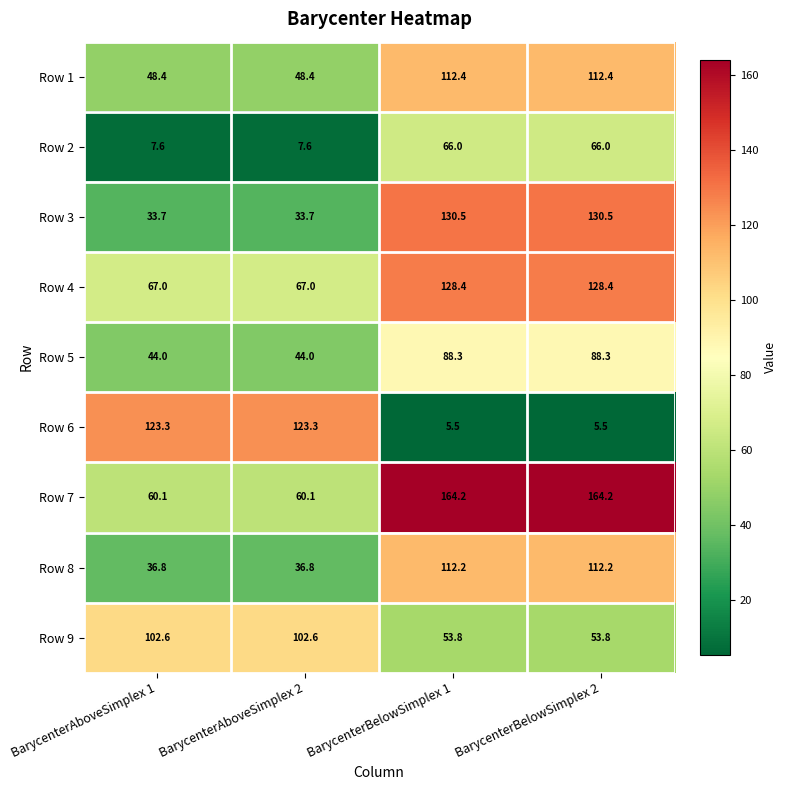

What is the sum of the Row 4 values at BarycenterBelowSimplex 1 and BarycenterAboveSimplex 2?

195.4